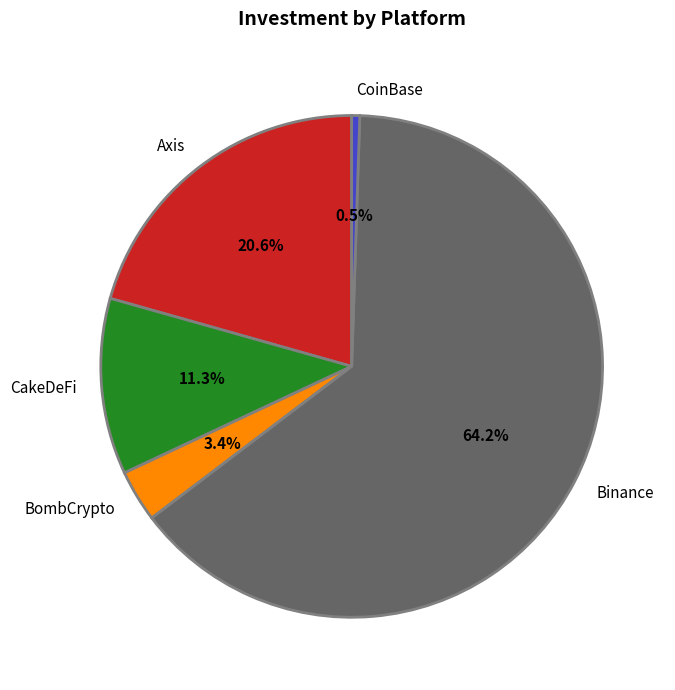

Is there any slice that represents more than half of the pie?

Yes